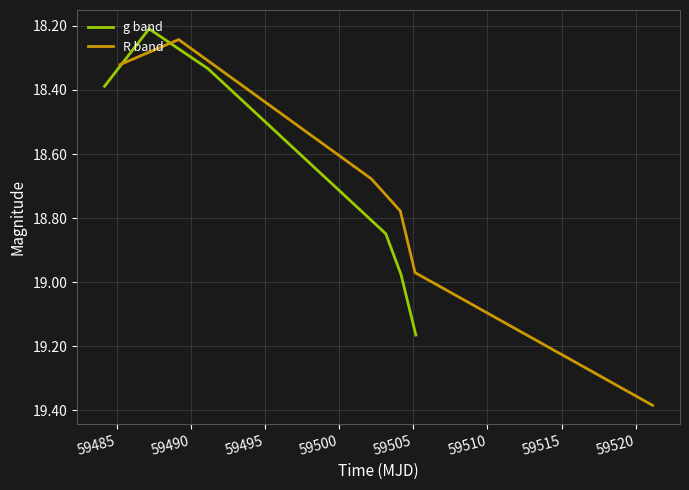

True or false: R band has more than 0 interior local peaks.

False